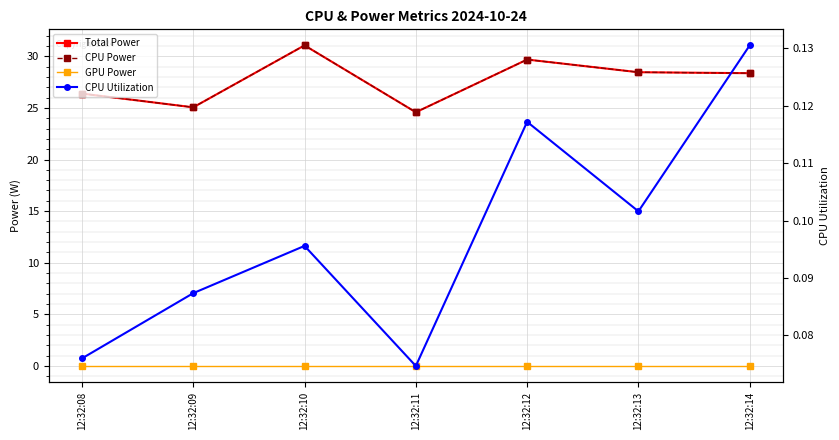

What are all the series names shown in the legend?

Total Power, CPU Power, GPU Power, CPU Utilization